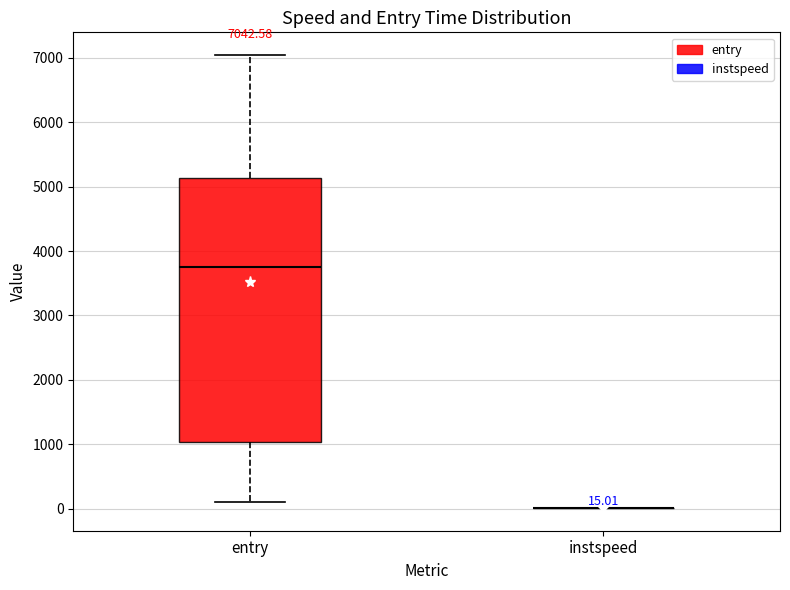

Comparing the boxes themselves (not the whiskers), which one is the tallest?

entry